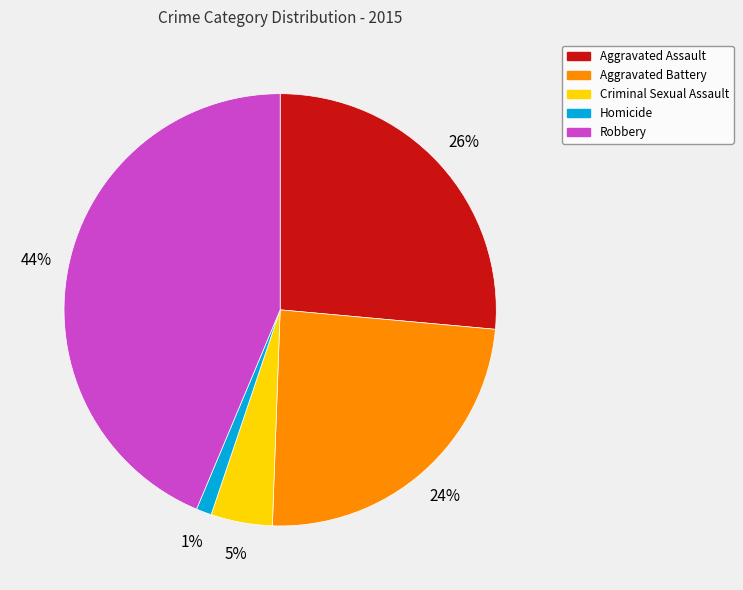

Combined, do Homicide and Aggravated Battery account for over 50%?

No